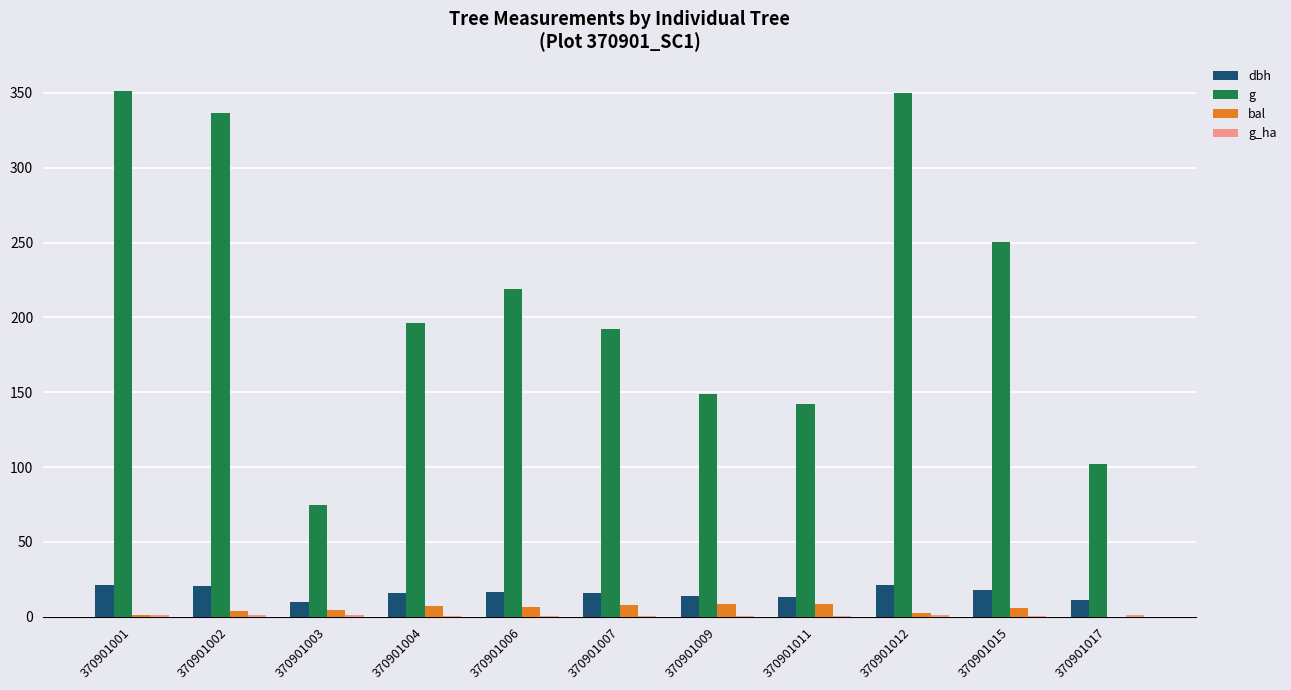

What is the sum of all dbh values?

177.3